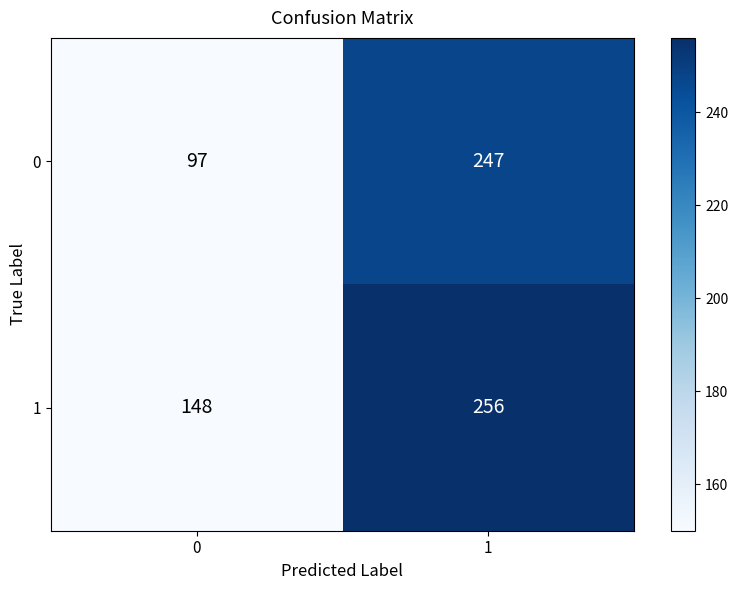

What is the difference between the maximum and minimum values in the 1 series?

108